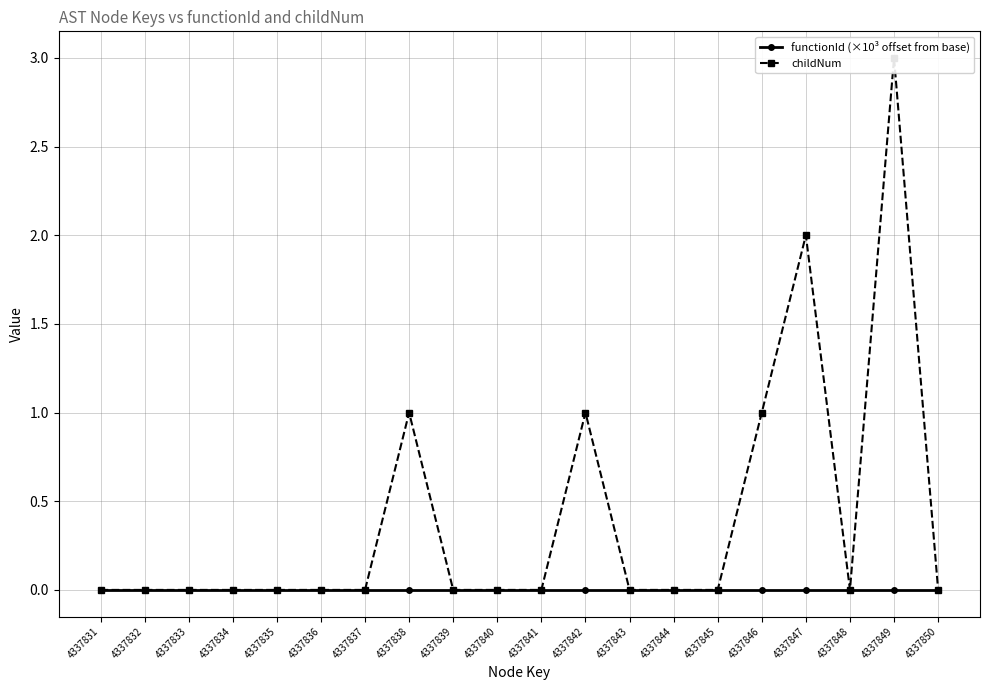

Rank the categories by functionId (×10³ offset from base) value from lowest to highest.

4337831, 4337832, 4337833, 4337834, 4337835, 4337836, 4337837, 4337838, 4337839, 4337840, 4337841, 4337842, 4337843, 4337844, 4337845, 4337846, 4337847, 4337848, 4337849, 4337850